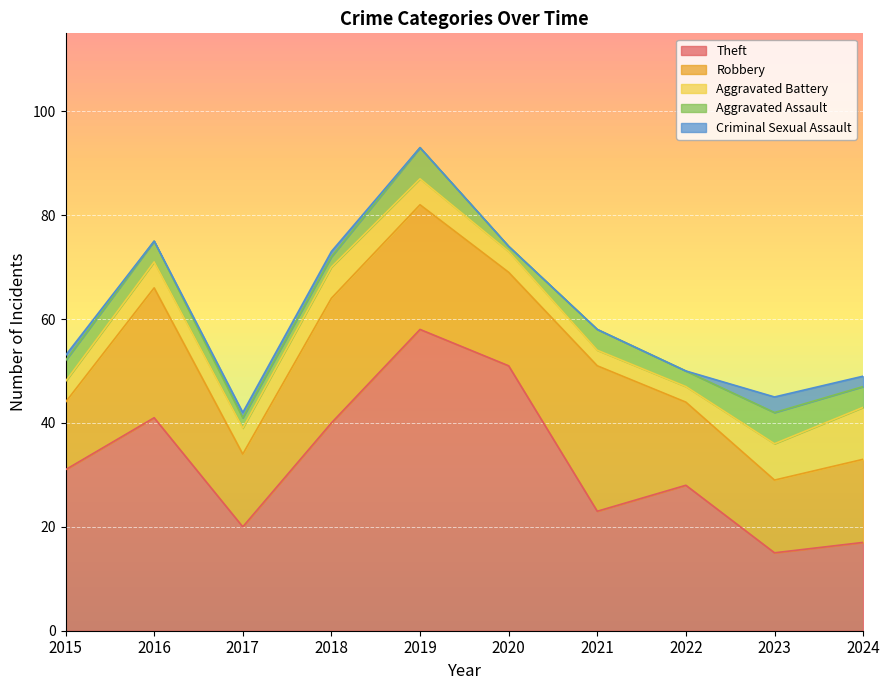

True or false: Theft has more than 2 interior local peaks.

True